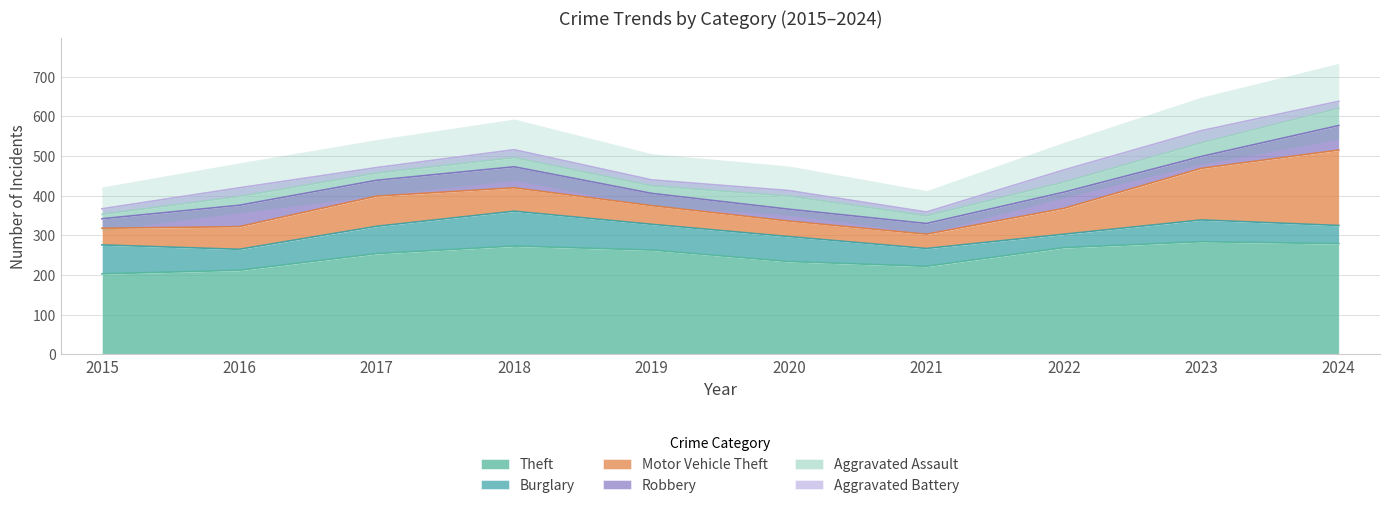

Does the chart have visible grid lines?

Yes